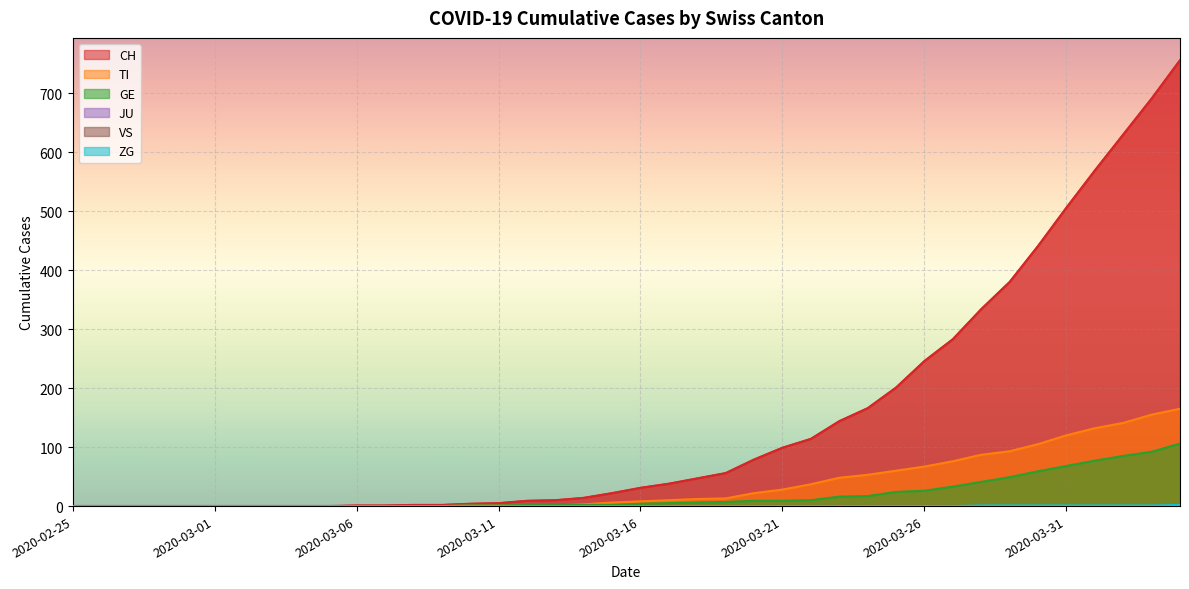

Which series changed the most between 2020-03-15 and 2020-03-21?

CH